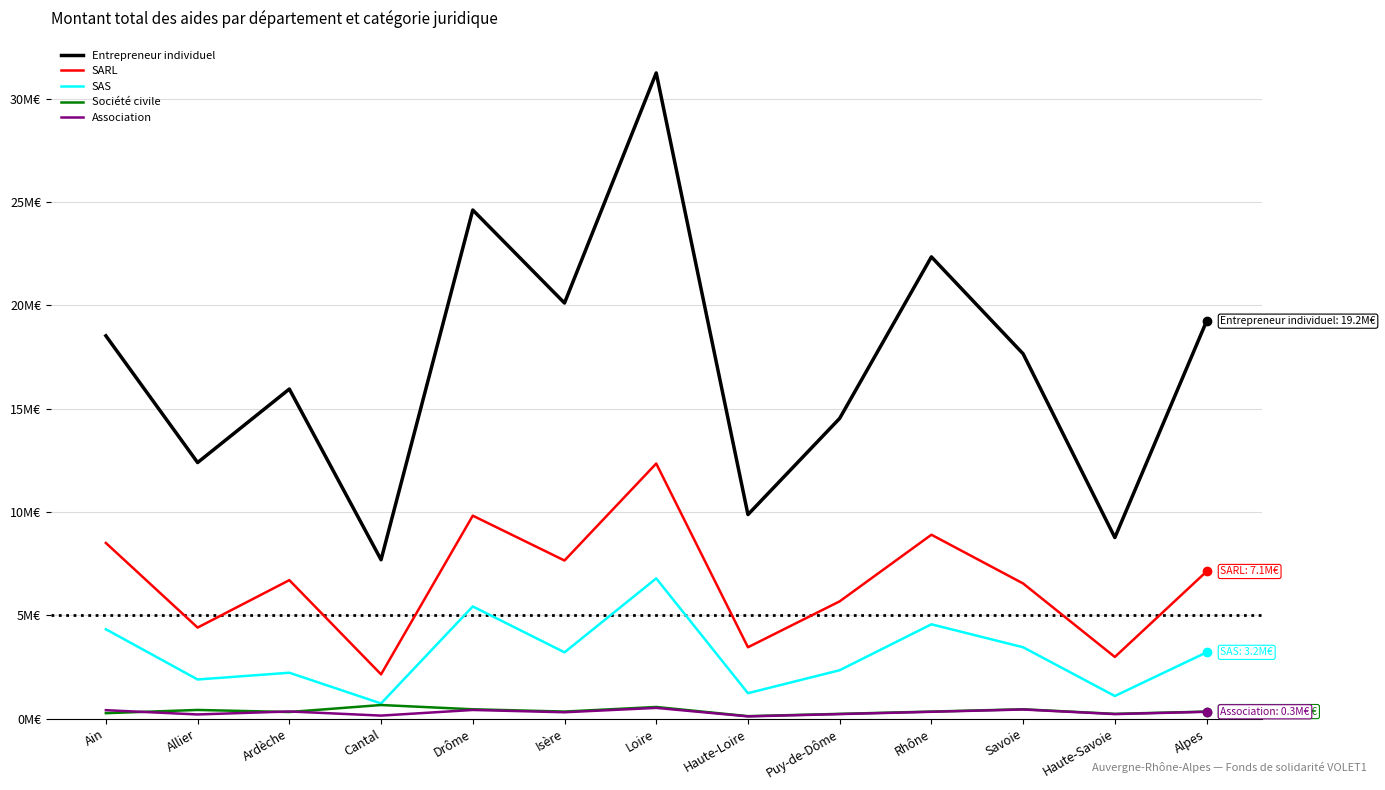

Reading left to right, what are all the values shown in this chart?

Entrepreneur individuel: Ain=18.5	Allier=12.4	Ardèche=16.0	Cantal=7.7	Drôme=24.6	Isère=20.1	Loire=31.2	Haute-Loire=9.9	Puy-de-Dôme=14.5	Rhône=22.3	Savoie=17.7	Haute-Savoie=8.8	Alpes=19.2
SARL: Ain=8.5	Allier=4.4	Ardèche=6.7	Cantal=2.1	Drôme=9.8	Isère=7.7	Loire=12.3	Haute-Loire=3.5	Puy-de-Dôme=5.7	Rhône=8.9	Savoie=6.5	Haute-Savoie=3.0	Alpes=7.1
SAS: Ain=4.3	Allier=1.9	Ardèche=2.2	Cantal=0.7	Drôme=5.4	Isère=3.2	Loire=6.8	Haute-Loire=1.2	Puy-de-Dôme=2.3	Rhône=4.6	Savoie=3.5	Haute-Savoie=1.1	Alpes=3.2
Société civile: Ain=0.3	Allier=0.4	Ardèche=0.3	Cantal=0.7	Drôme=0.5	Isère=0.3	Loire=0.6	Haute-Loire=0.1	Puy-de-Dôme=0.2	Rhône=0.3	Savoie=0.5	Haute-Savoie=0.2	Alpes=0.3
Association: Ain=0.4	Allier=0.2	Ardèche=0.4	Cantal=0.2	Drôme=0.4	Isère=0.3	Loire=0.5	Haute-Loire=0.1	Puy-de-Dôme=0.2	Rhône=0.3	Savoie=0.4	Haute-Savoie=0.2	Alpes=0.3